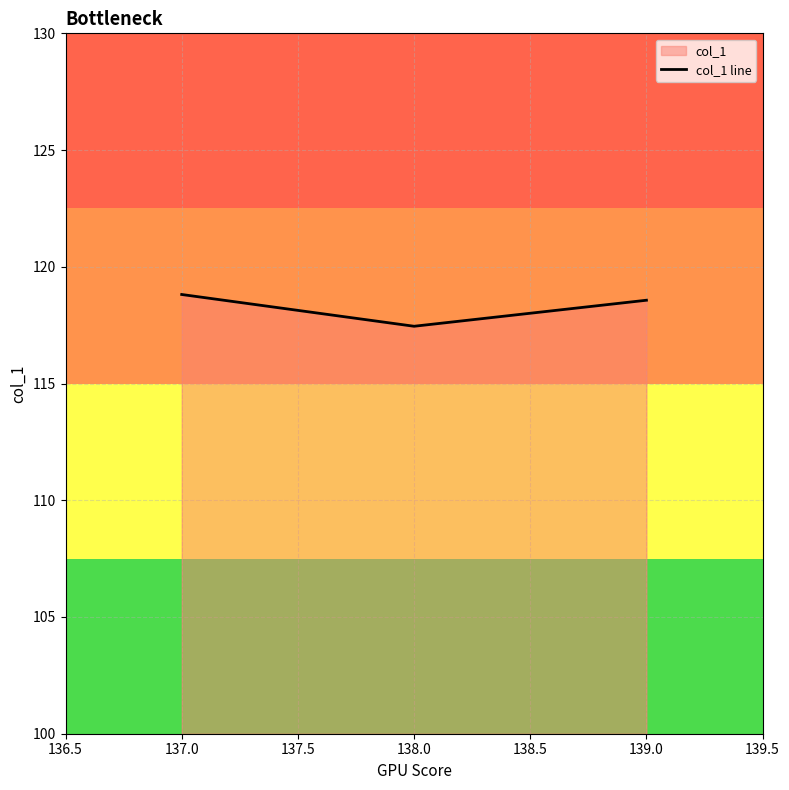

Between 137.0 and 138.0, which is larger?

137.0